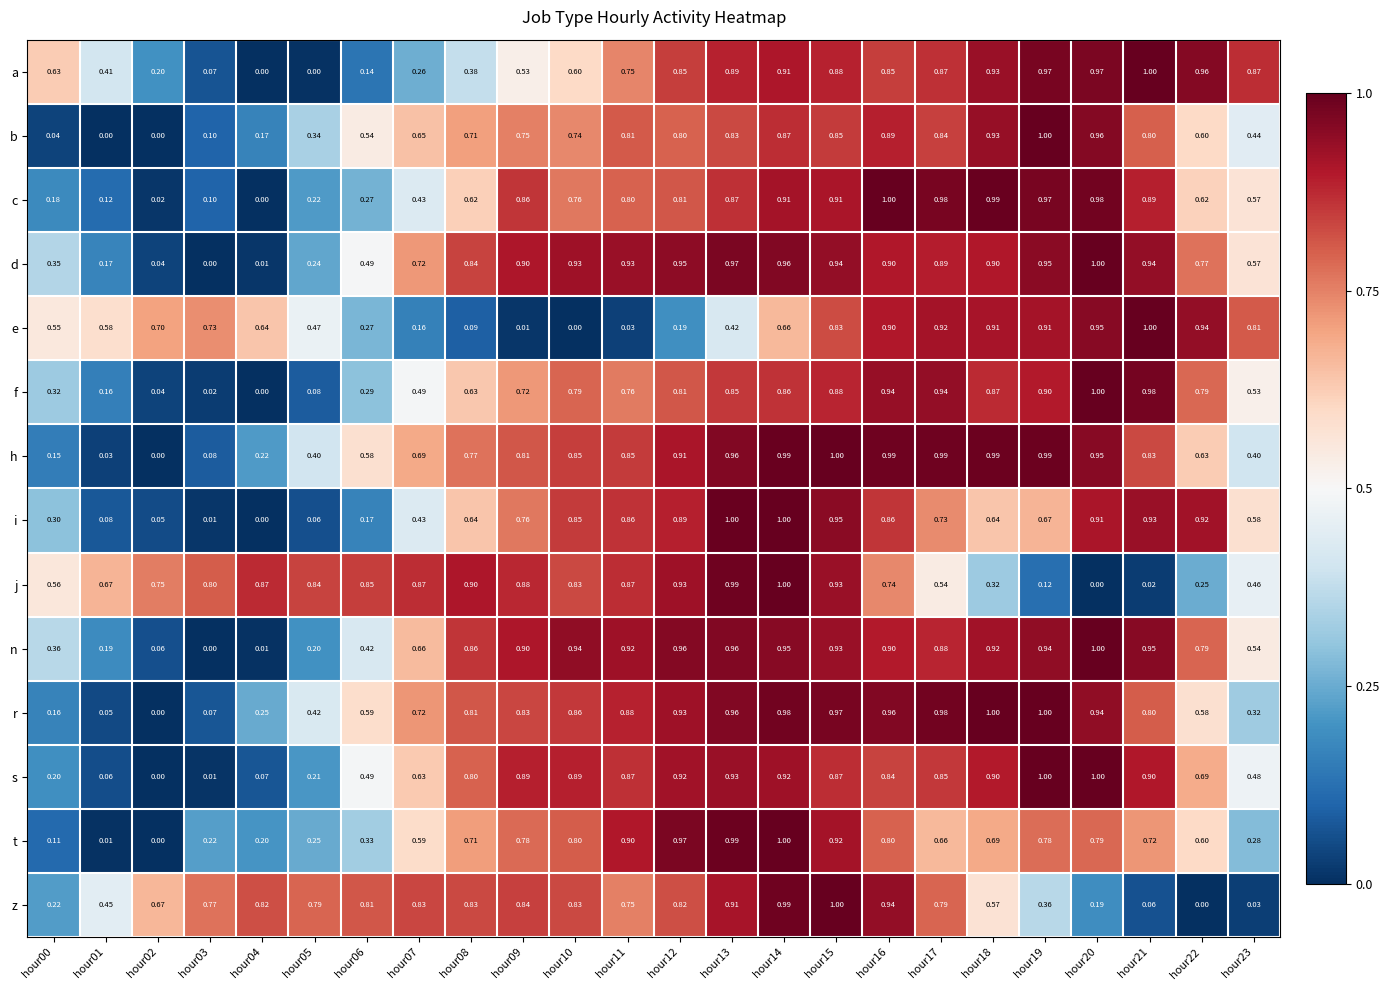

Is the value of n at hour14 greater than the value of d at hour04?

Yes